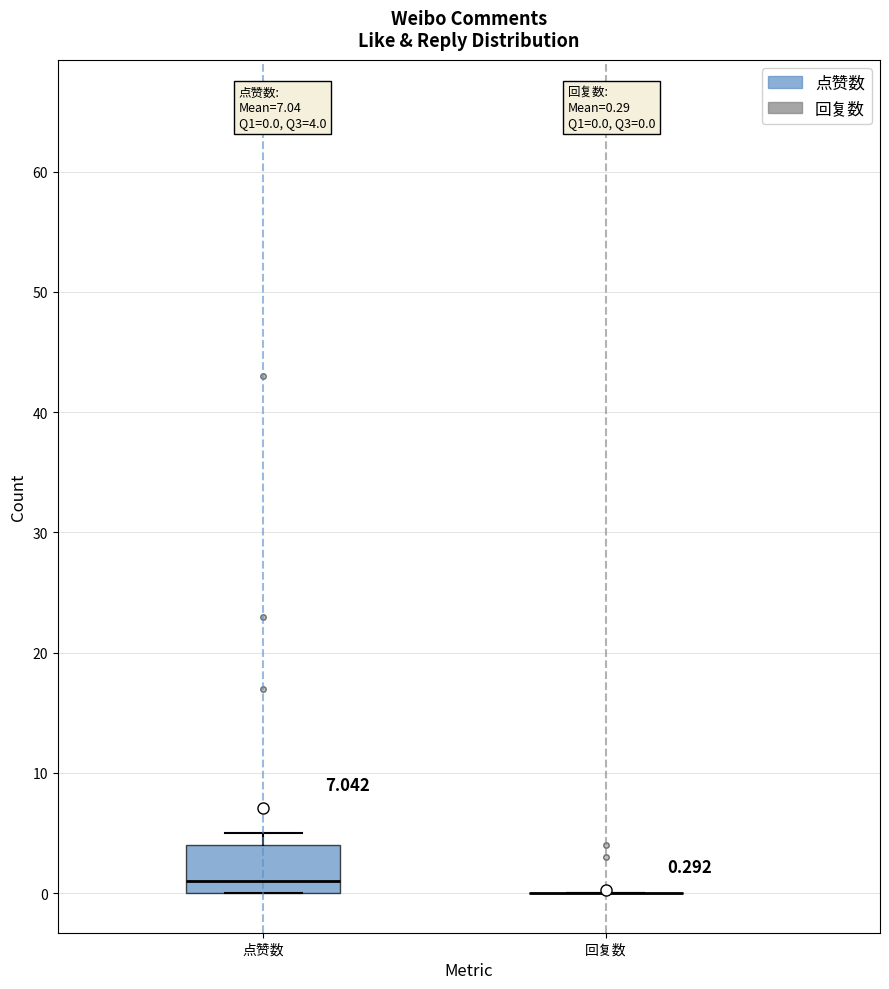

Which box is the tallest, from its lower edge to its upper edge?

点赞数